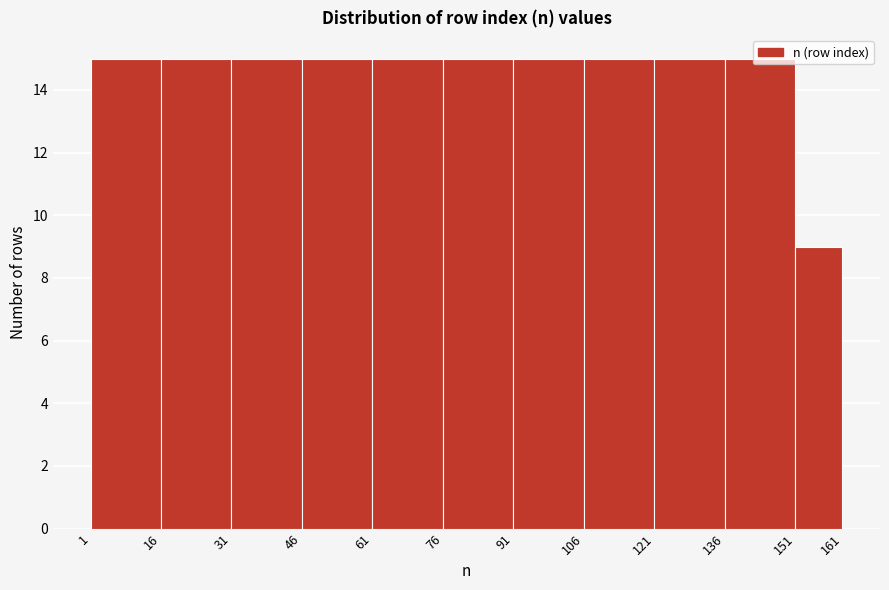

Reading left to right, list every bar in this chart as the range it spans on the x-axis followed by its height. The values are not printed on the chart, so give them approximately, as read against the axis.

1 to 16: 15
16 to 31: 15
31 to 46: 15
46 to 61: 15
61 to 76: 15
76 to 91: 15
91 to 106: 15
106 to 121: 15
121 to 136: 15
136 to 151: 15
151 to 161: 9